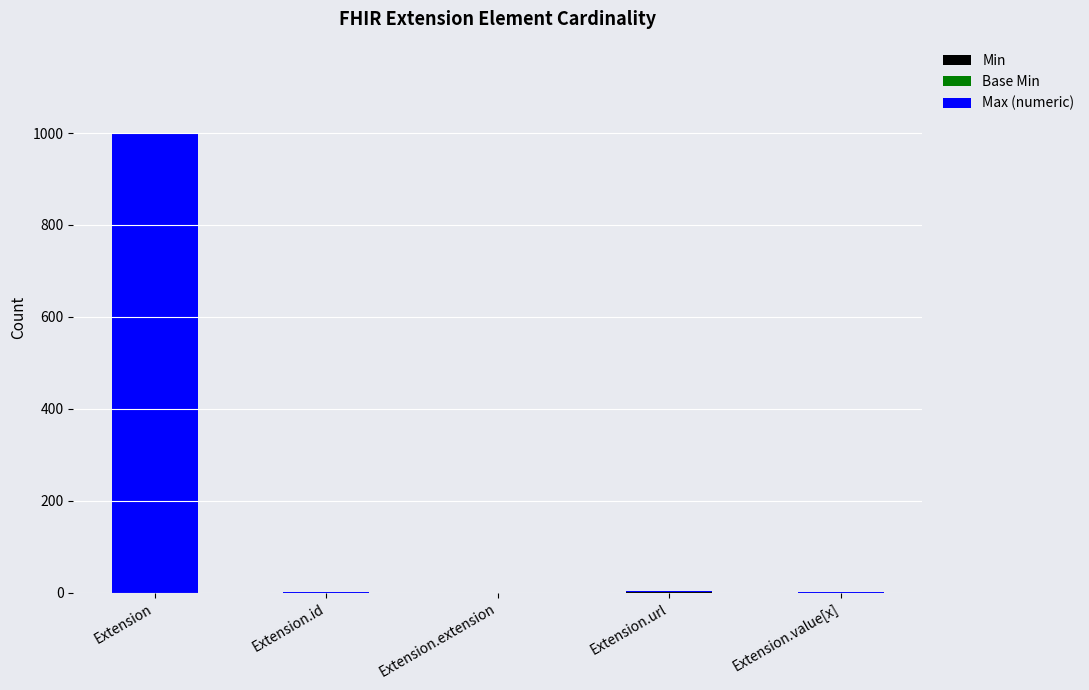

At which category is the sum across all series the highest?

Extension